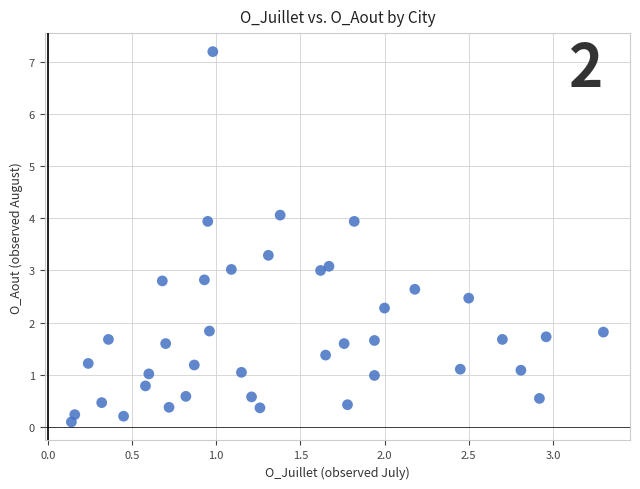

What is the range of X values (max minus min)?

3.2